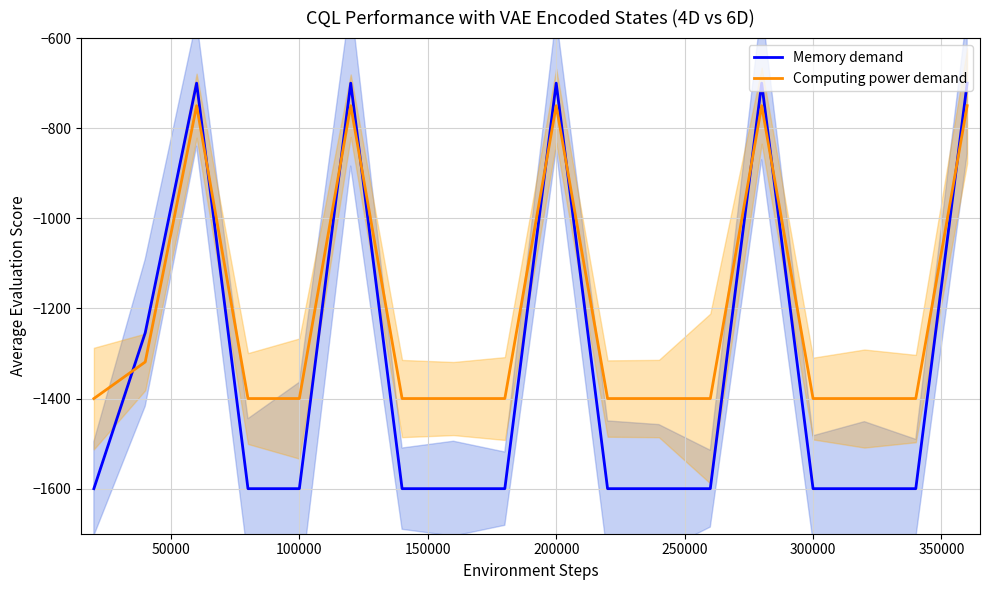

The Computing power demand series shows -1400.0 at 100000. True or false?

True